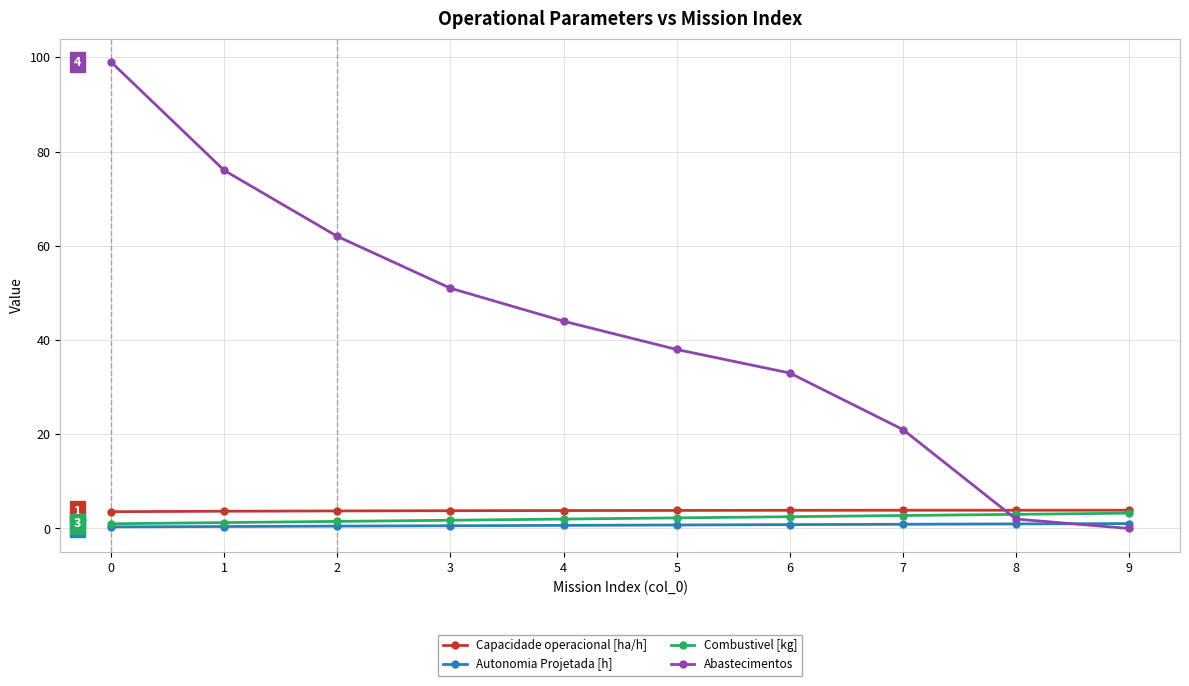

Is this an area chart (filled region under the line)?

No